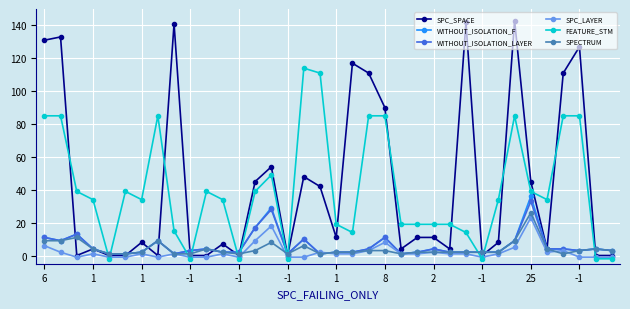

What is the highest value of the SPECTRUM series?

26